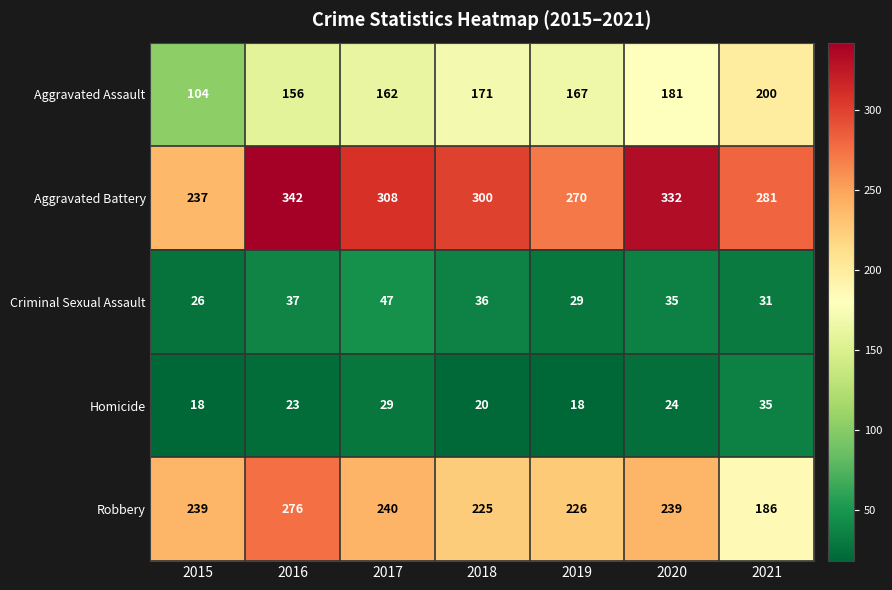

What is the difference between the maximum and second lowest values in the Criminal Sexual Assault series?

18